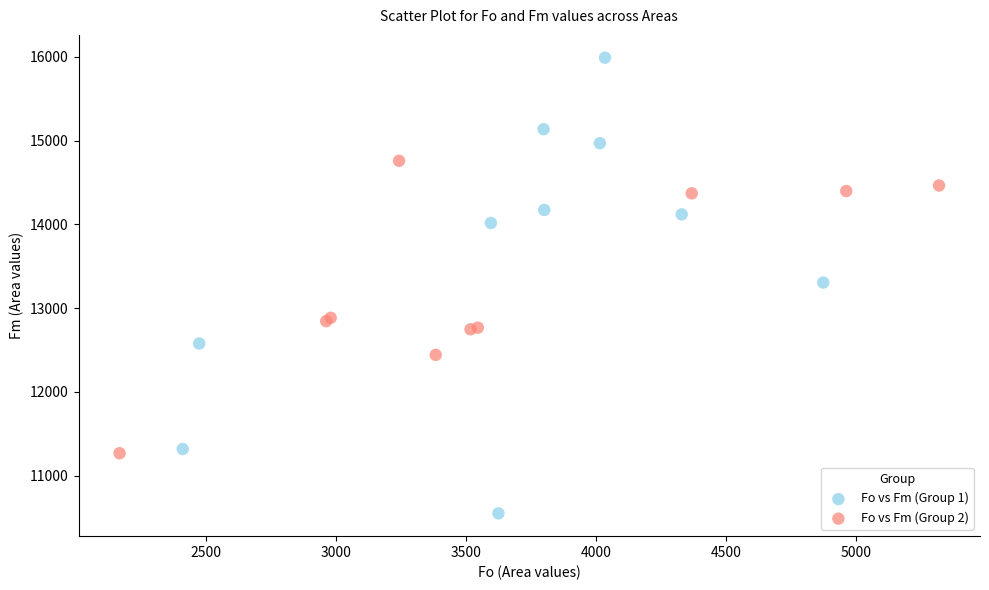

Which series contains the lowest Y value?

Fo vs Fm (Group 1)